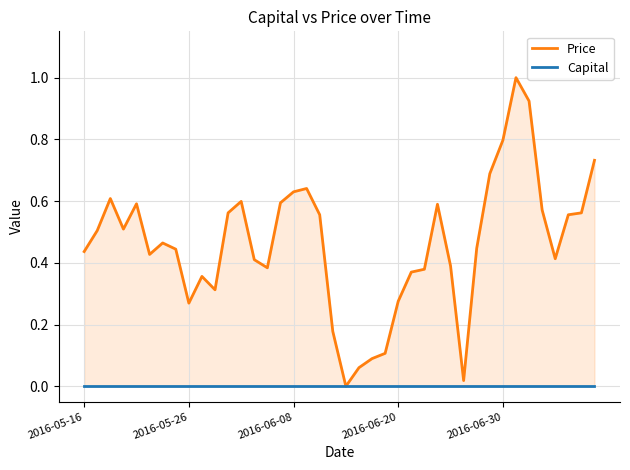

What is the difference between the Price values at 26 and 35?

0.2